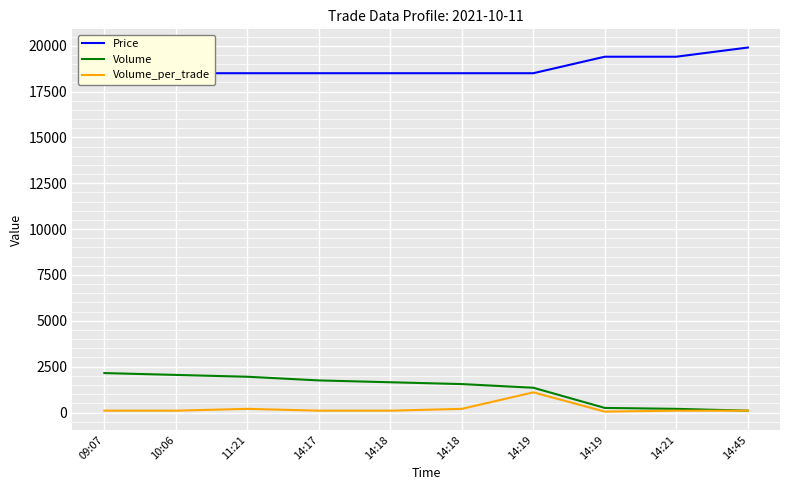

How many values in the Volume_per_trade series are below 100?

1